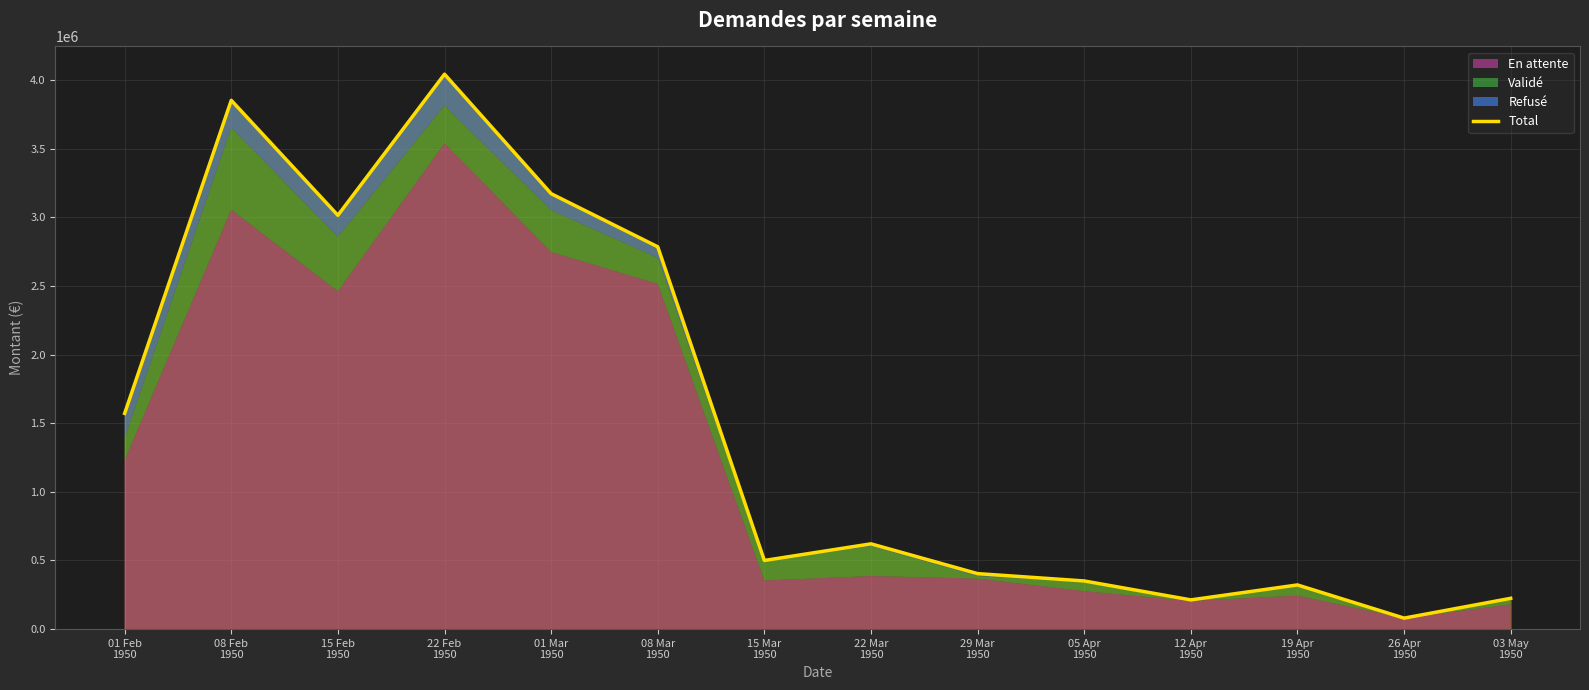

How many data points are less than 621380?

7